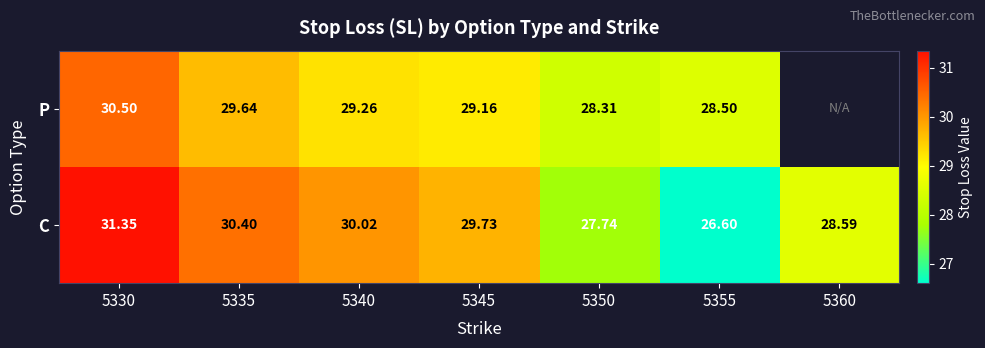

Where does the C series first go above 29?

5330